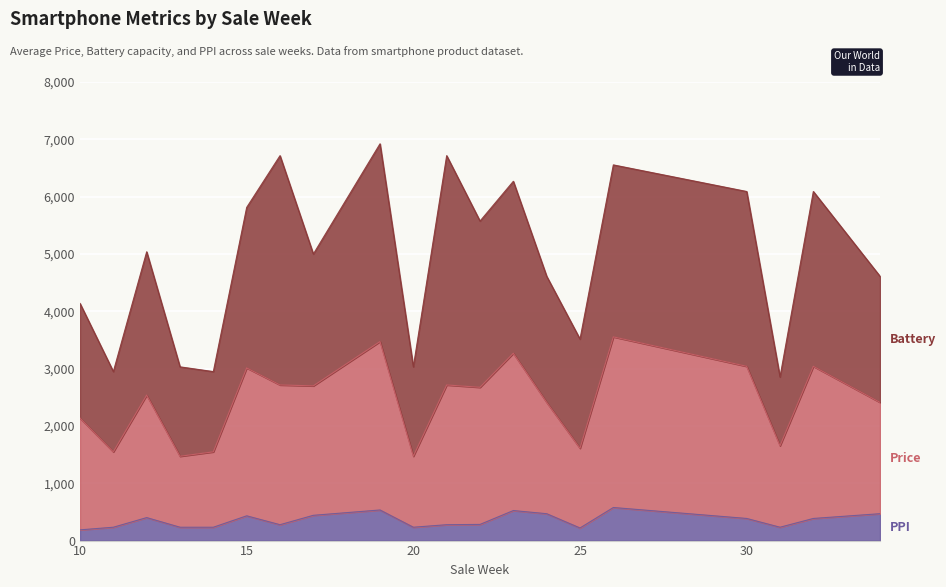

What is the total value across all series at 15?

5812